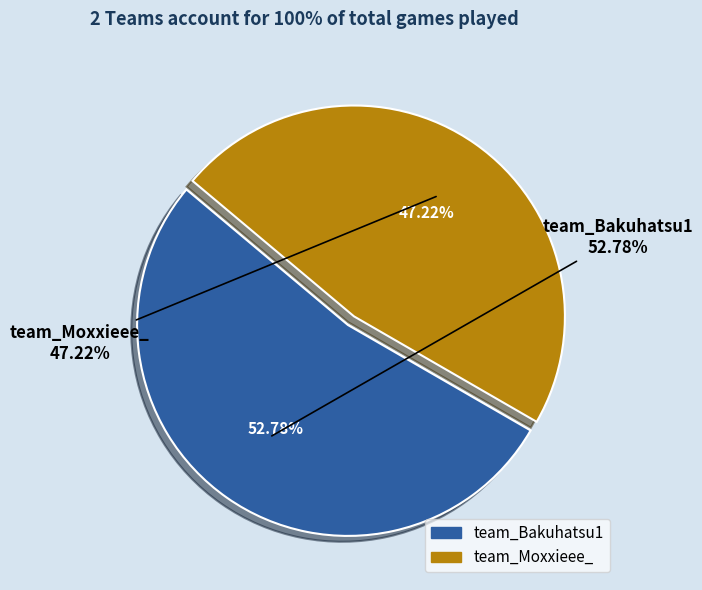

To the nearest percent, what is the average slice percentage?

50%